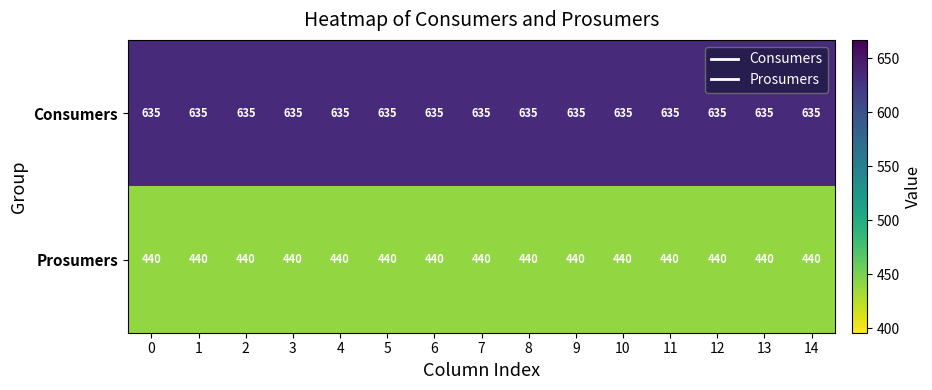

The value of Consumers at 9 is 870. True or false?

False